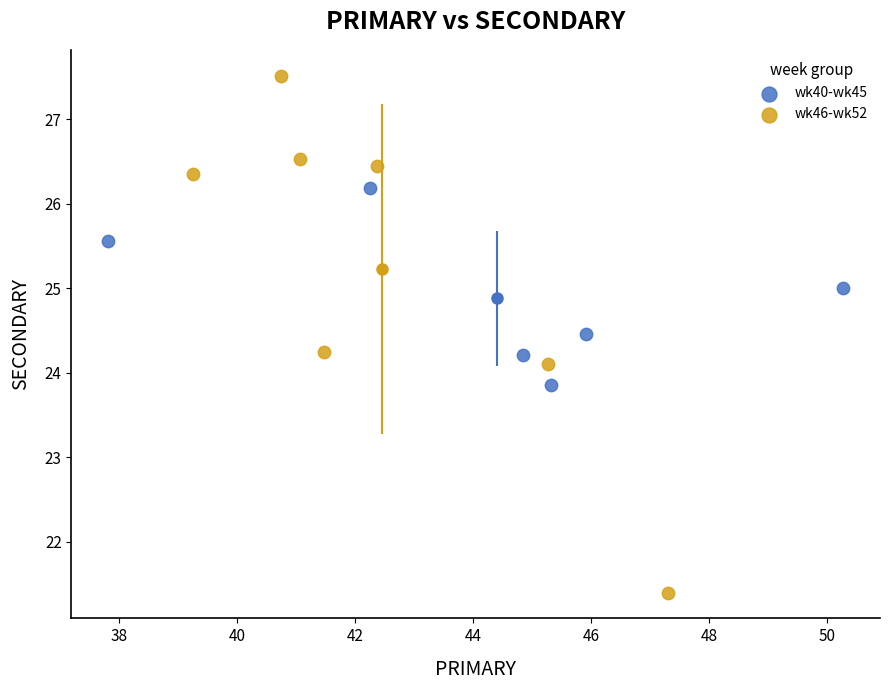

Which series contains the lowest Y value?

wk46-wk52